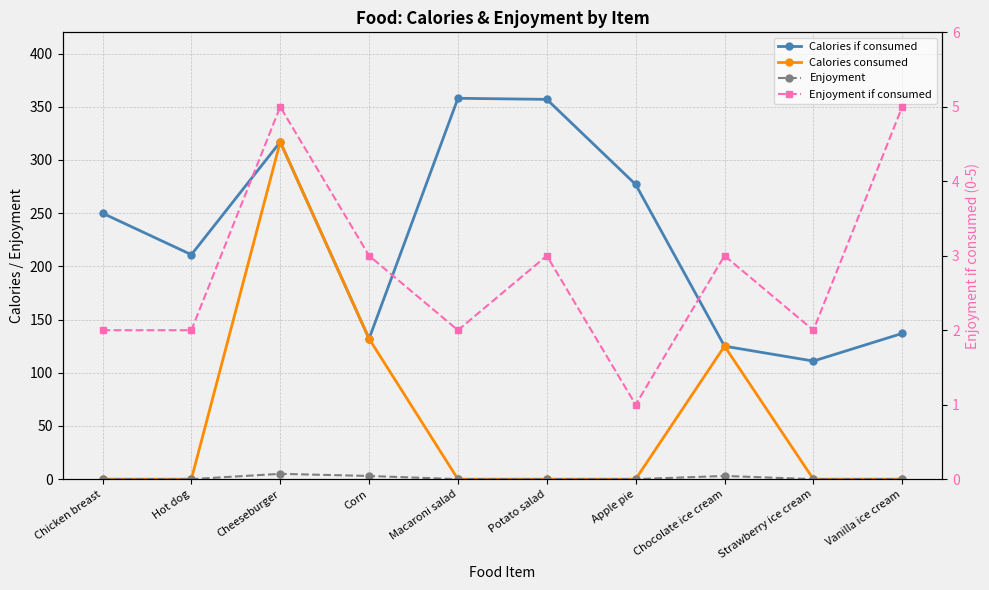

True or false: Calories if consumed has a value of 27 at Chocolate ice cream.

False